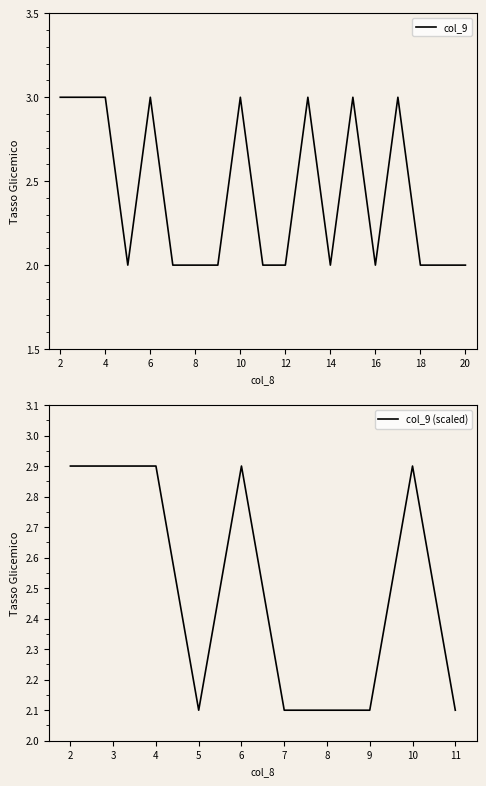

How many values are between 2 and 3?

19